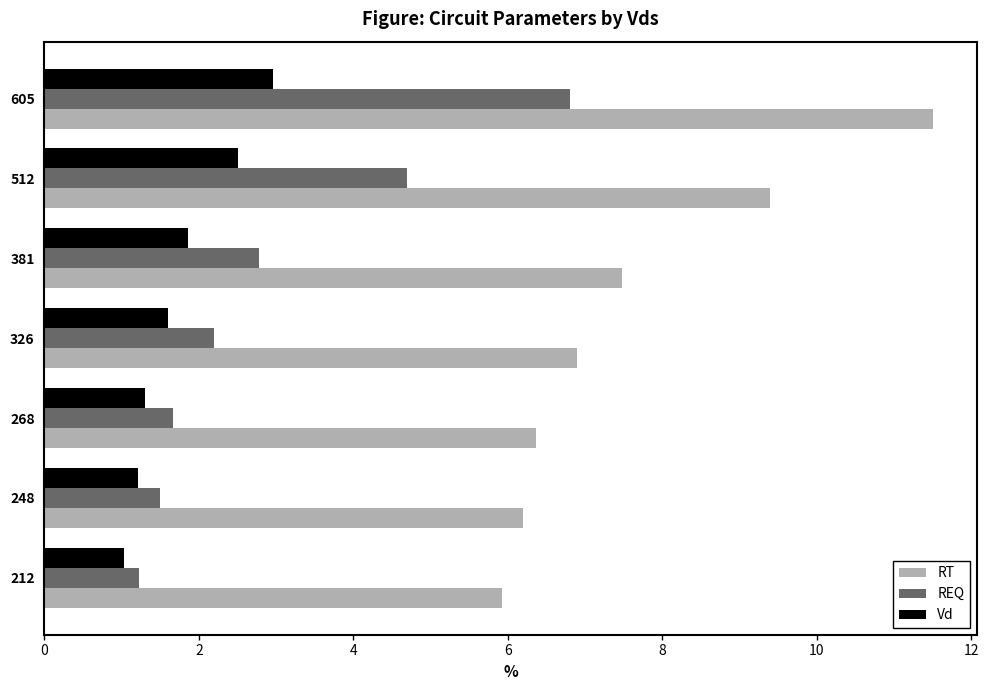

Which series has the largest total across all categories?

RT